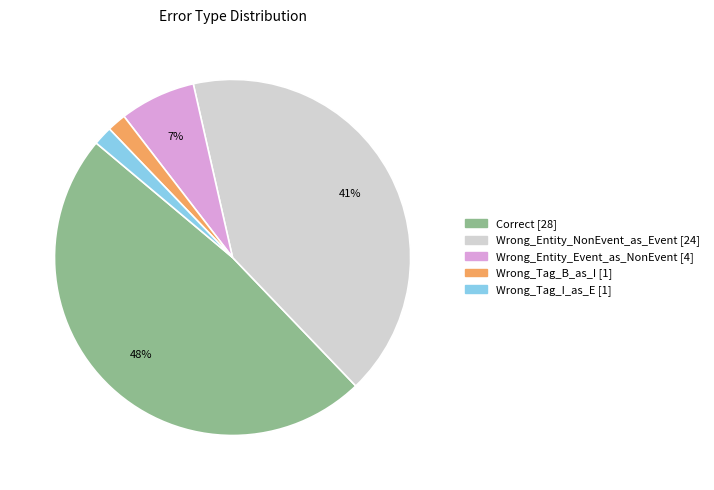

Is Wrong_Tag_I_as_E the majority of the pie?

No